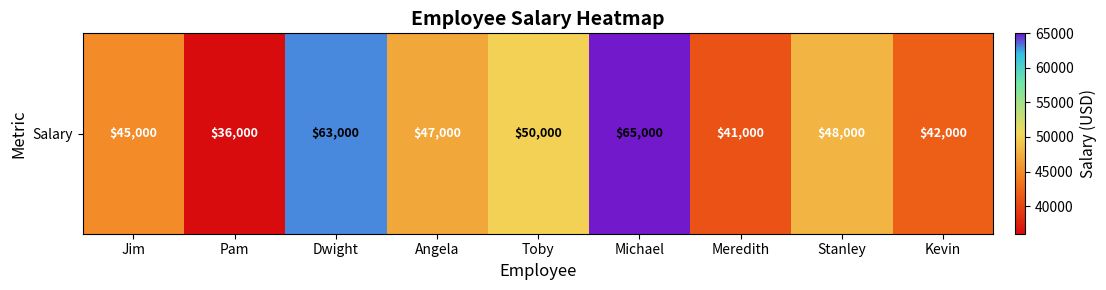

What is the difference between the values at Toby and Kevin?

8000